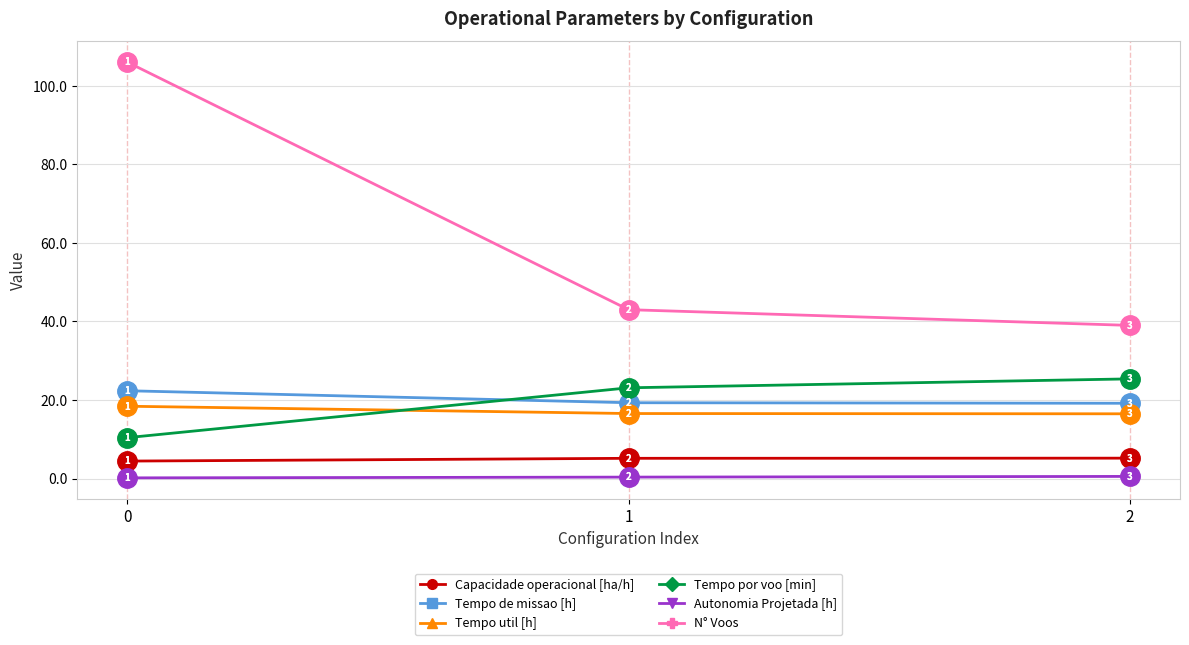

What is the difference between the maximum and minimum values in the Tempo por voo [min] series?

15.0